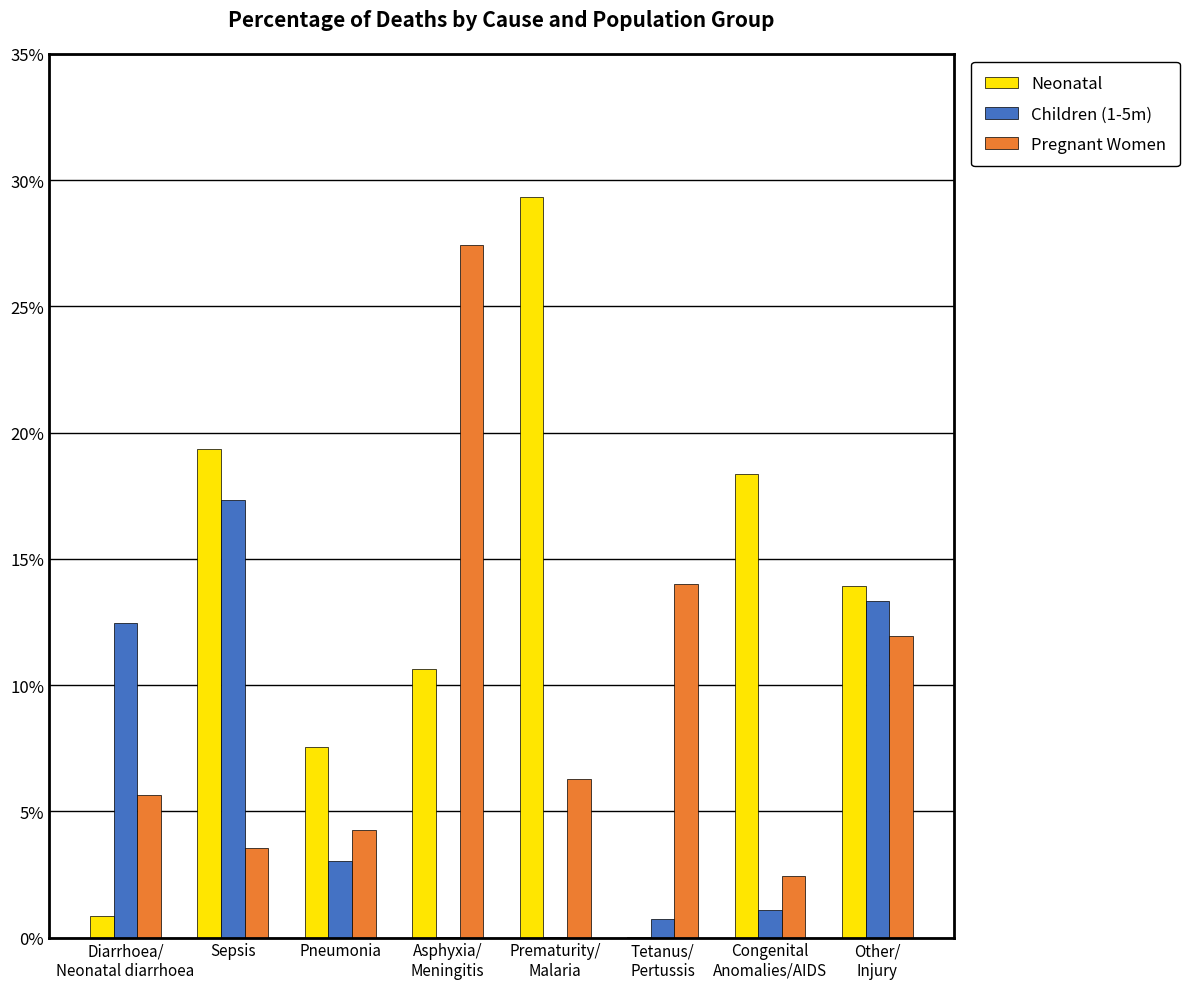

Which series has the largest total across all categories?

Neonatal